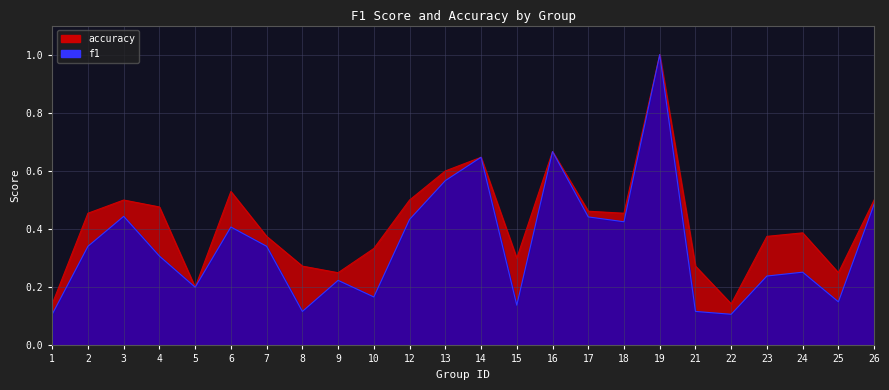

Is it true that f1 equals 0.2 at 23?

True